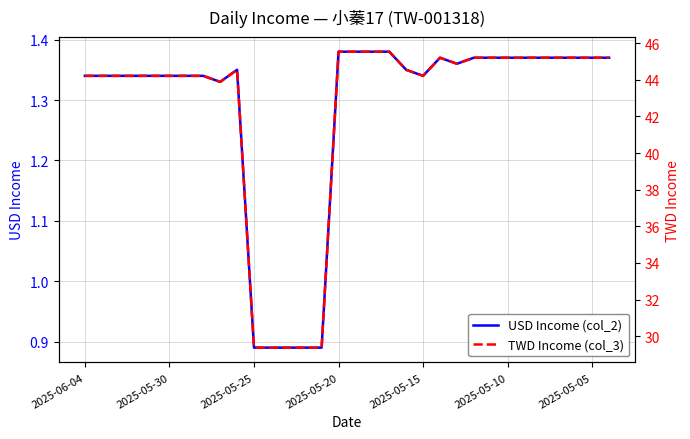

What is the average value of the TWD Income (col_3) series?

42.4